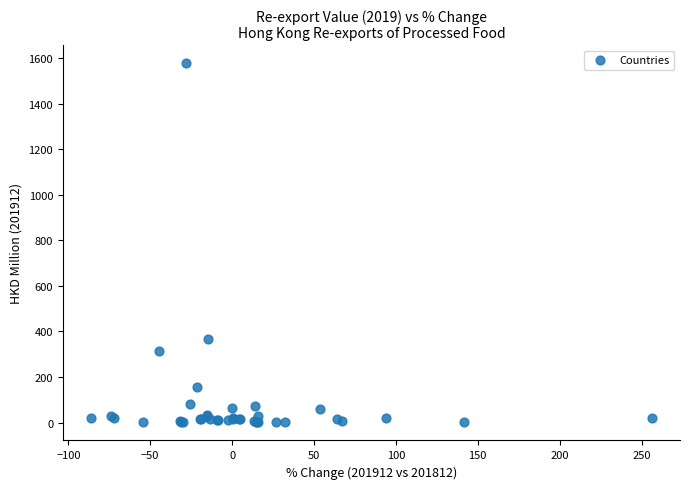

What Y value in the scatter plot is closest to 788?

367.9